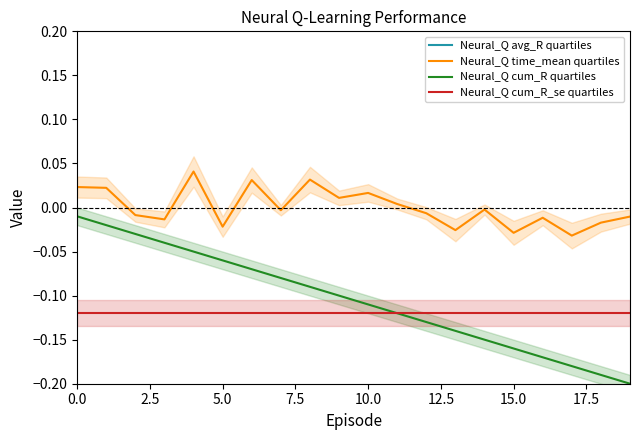

Is it true that Neural_Q cum_R_se quartiles equals -0.1 at 19?

False